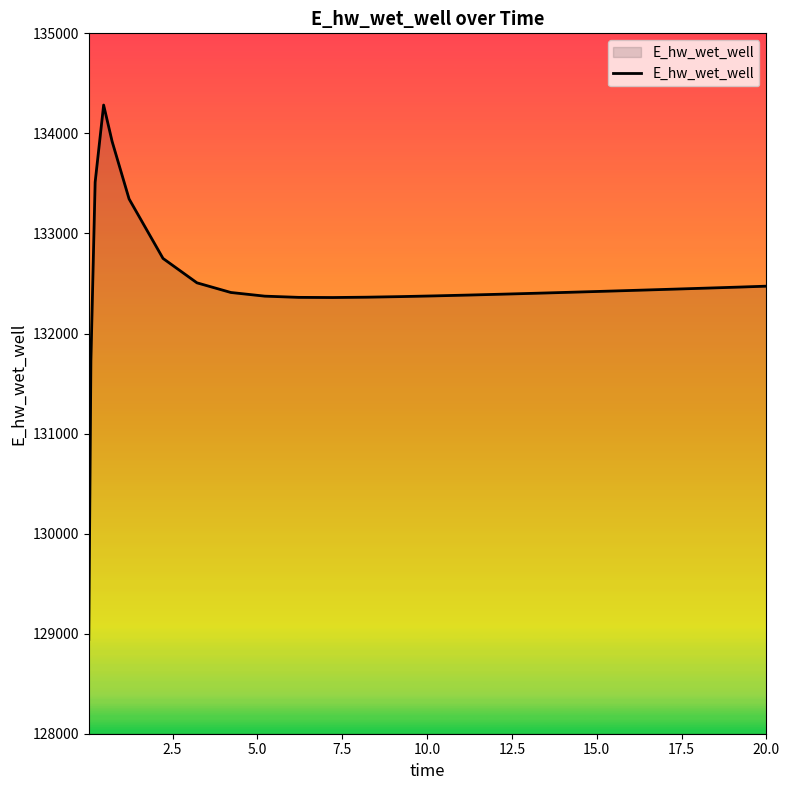

What is the maximum value shown in the chart?

134283.3